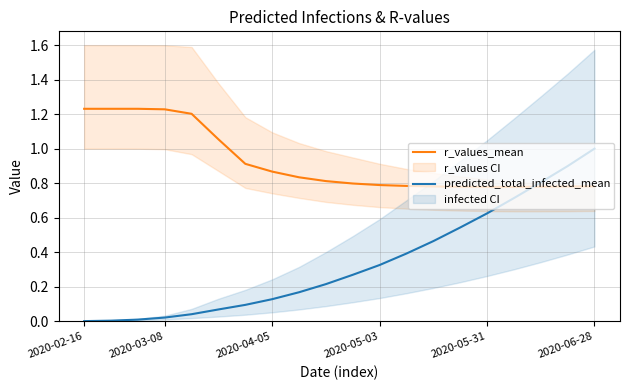

List the series in order of their peak value, lowest first.

predicted_total_infected_mean, r_values_mean